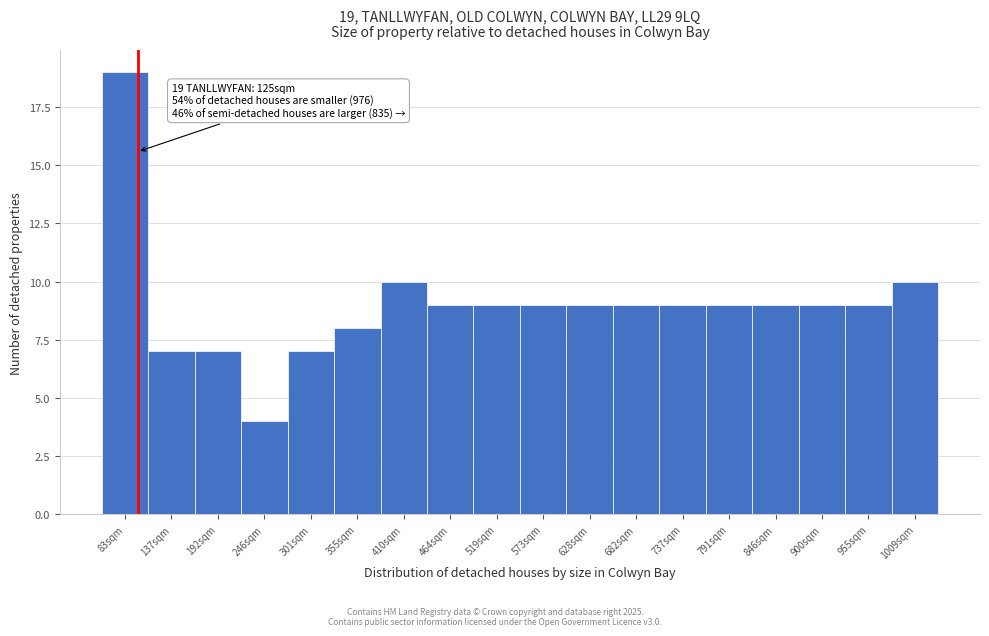

Reading right to left, extract all data points from this chart.

1009sqm=10	955sqm=9	900sqm=9	846sqm=9	791sqm=9	737sqm=9	682sqm=9	628sqm=9	573sqm=9	519sqm=9	464sqm=9	410sqm=10	355sqm=8	301sqm=7	246sqm=4	192sqm=7	137sqm=7	83sqm=19